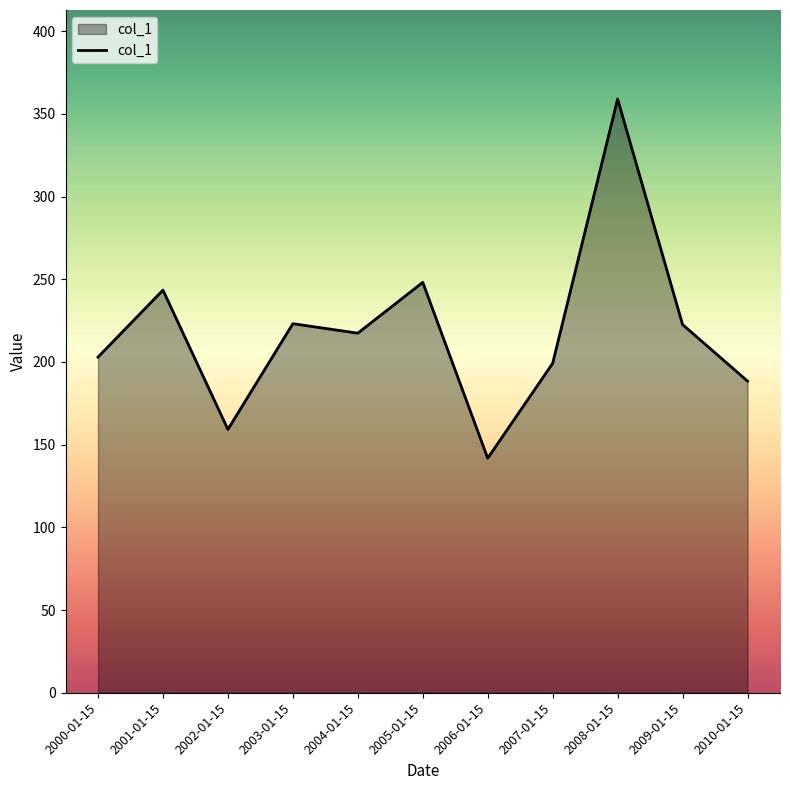

Which label corresponds to the largest value in the chart?

2008-01-15